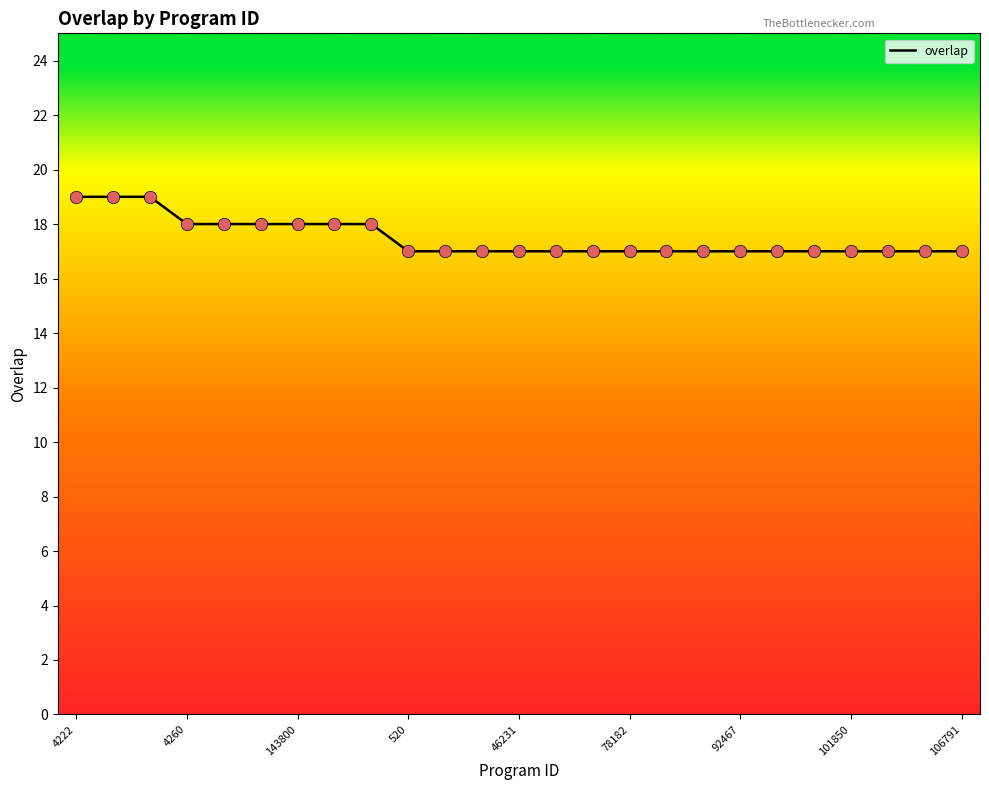

What is the minimum value shown in the chart?

17